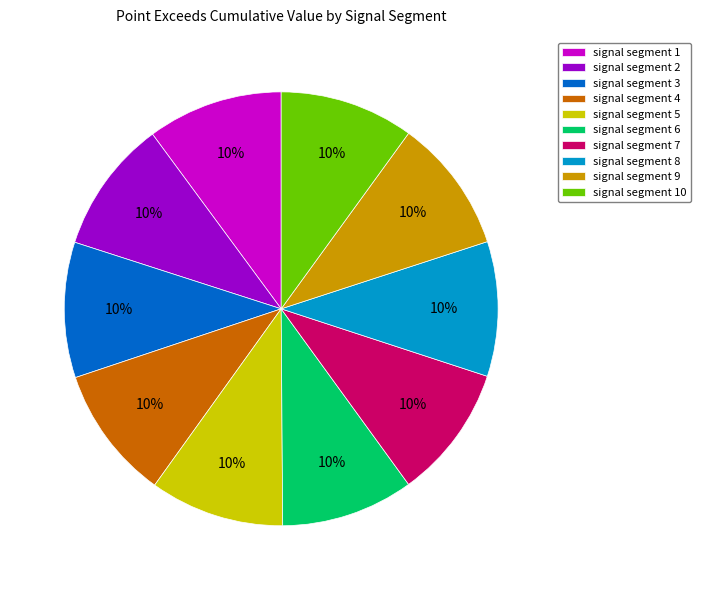

To the nearest percent, what is the average slice percentage?

10%